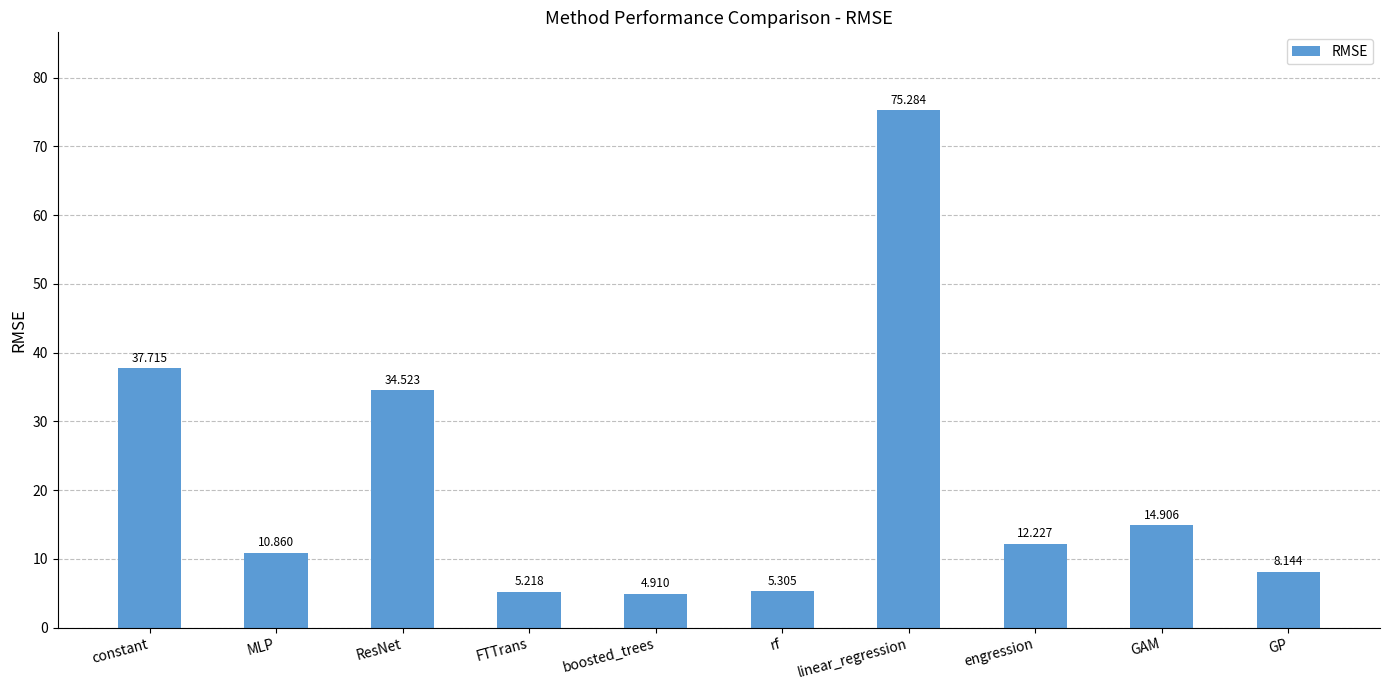

Read the value at boosted_trees.

4.9